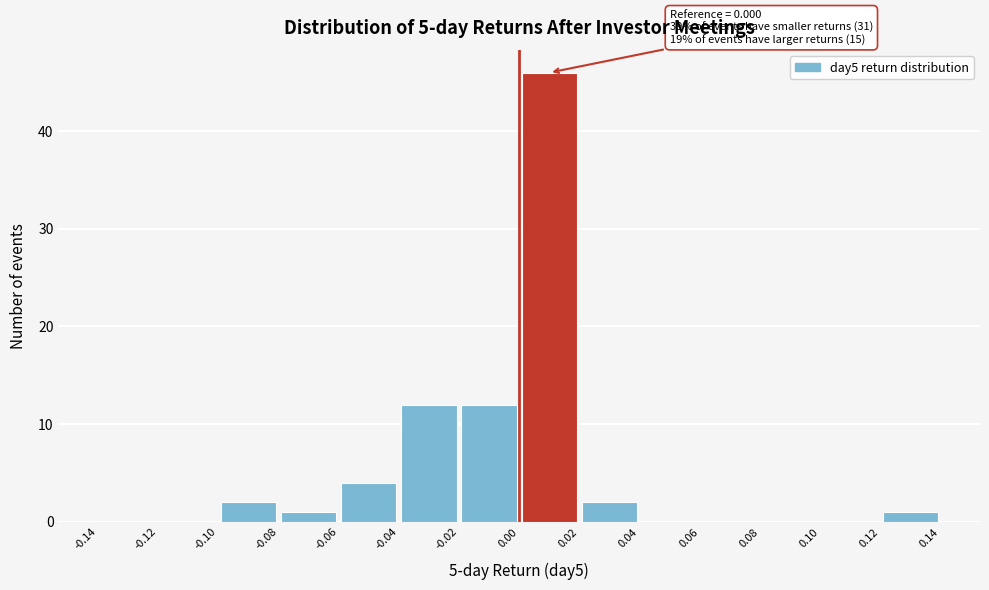

Over which range of the x-axis is the bar tallest?

0.00 to 0.02